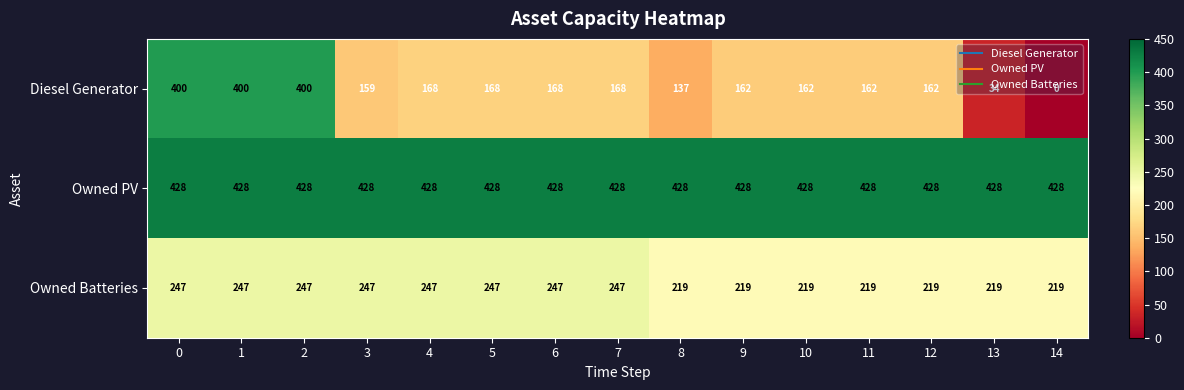

The value of Owned Batteries at 2 is 81. True or false?

False